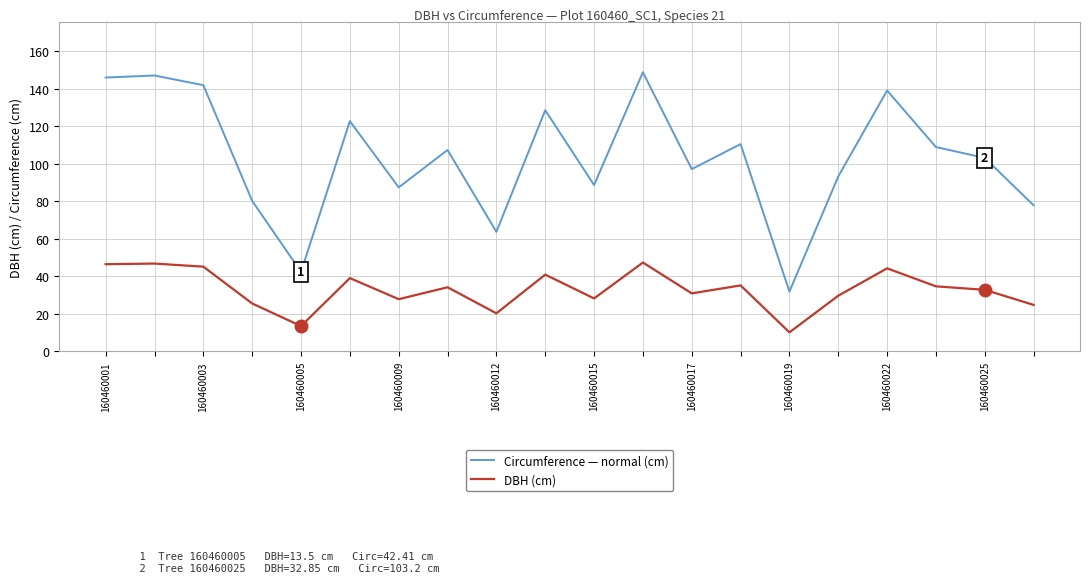

Count the number of data series in this chart.

2